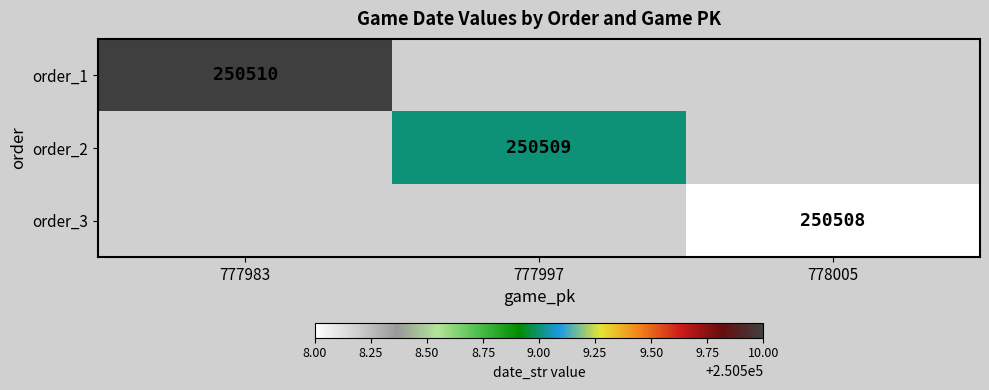

The order_1 series shows 89261 at 777983. True or false?

False